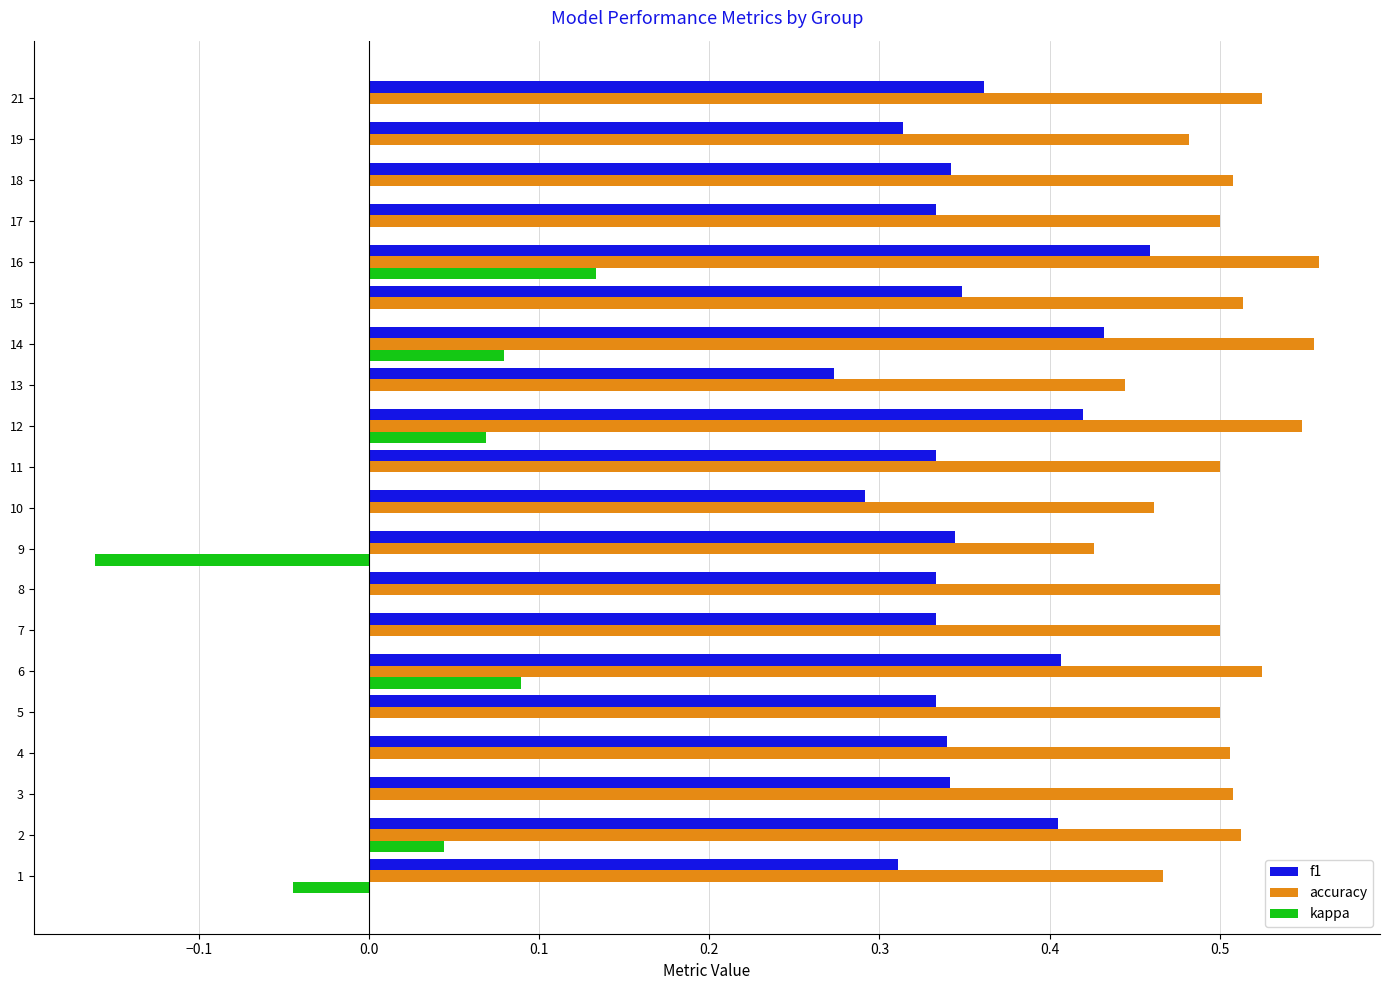

True or false: f1 has a value of 0.4 at 14.

True